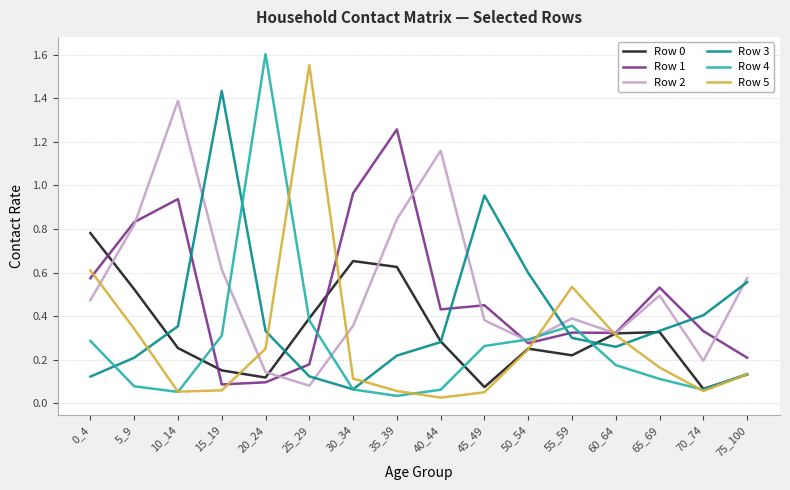

Between 30_34 and 55_59, which series saw the biggest shift?

Row 1